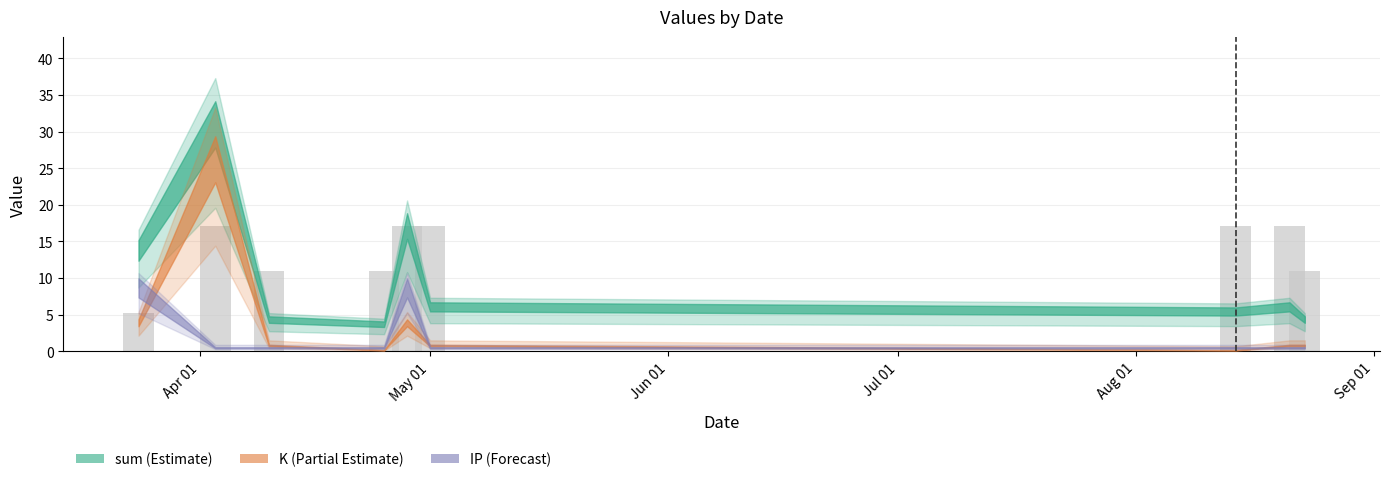

Reading left to right, transcribe all the data shown in this chart.

5.3	17.1	10.9	10.9	17.1	17.1	17.1	17.1	10.9